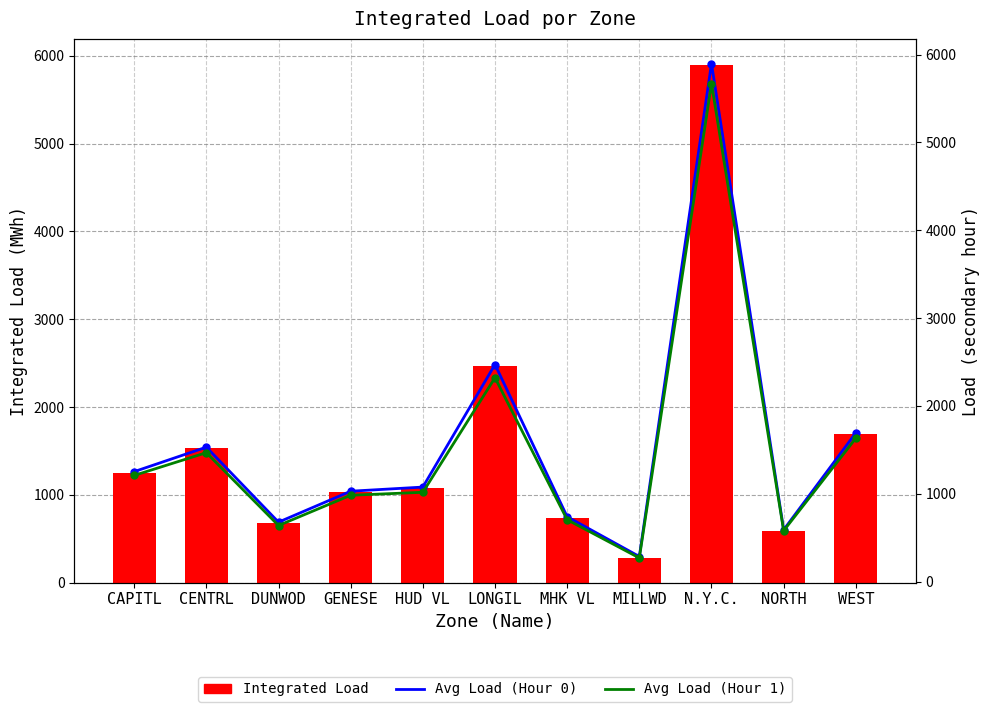

List the labels in order of Integrated Load value, largest first.

N.Y.C., LONGIL, WEST, CENTRL, CAPITL, HUD VL, GENESE, MHK VL, DUNWOD, NORTH, MILLWD